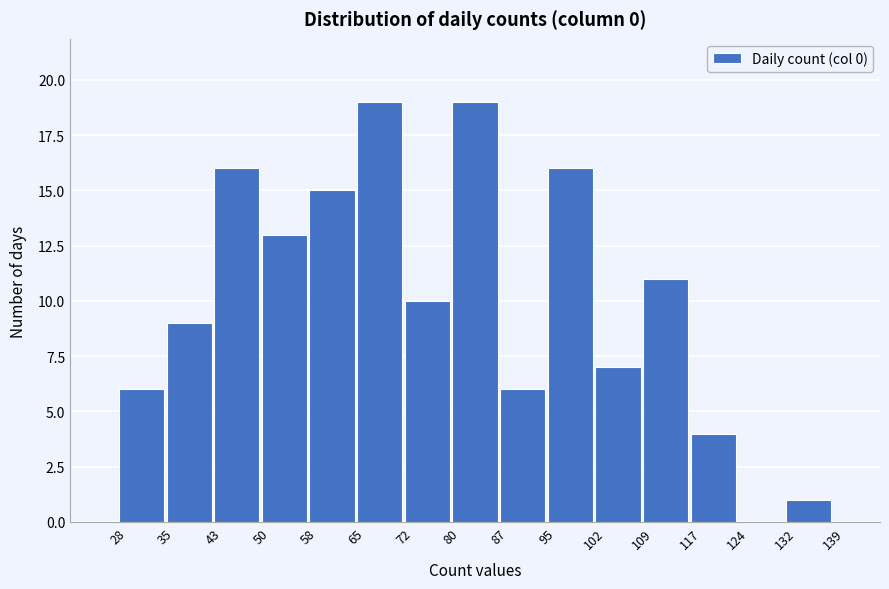

Reading left to right, list every bar in this chart as the range it spans on the x-axis followed by its height. The values are not printed on the chart, so give them approximately, as read against the axis.

28 to 35: 6
35 to 43: 9
43 to 50: 16
50 to 58: 13
58 to 65: 15
65 to 72: 19
72 to 80: 10
80 to 87: 19
87 to 95: 6
95 to 102: 16
102 to 109: 7
109 to 117: 11
117 to 124: 4
124 to 132: 0
132 to 139: 1